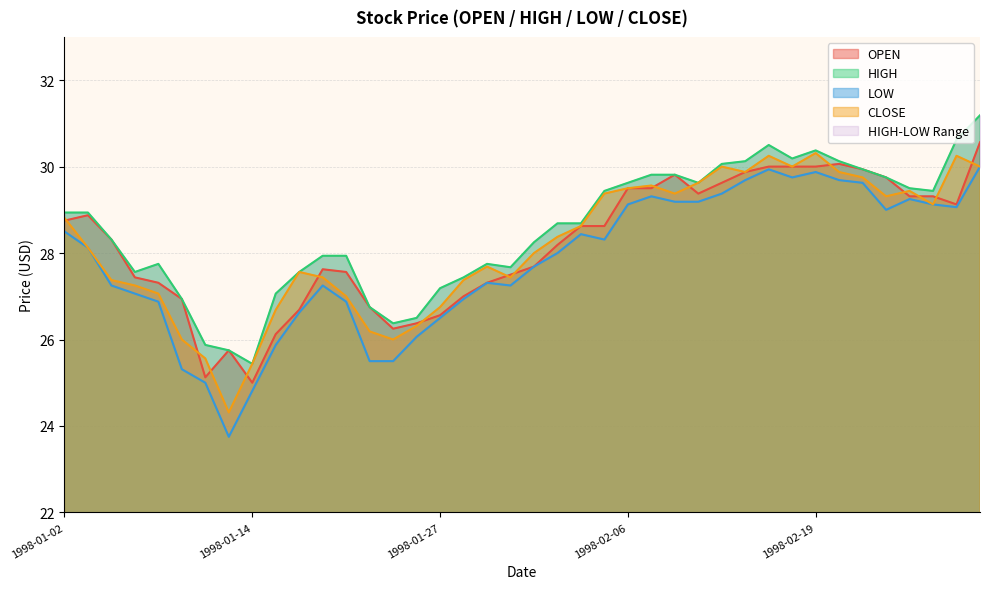

True or false: CLOSE and HIGH cross at least once.

False